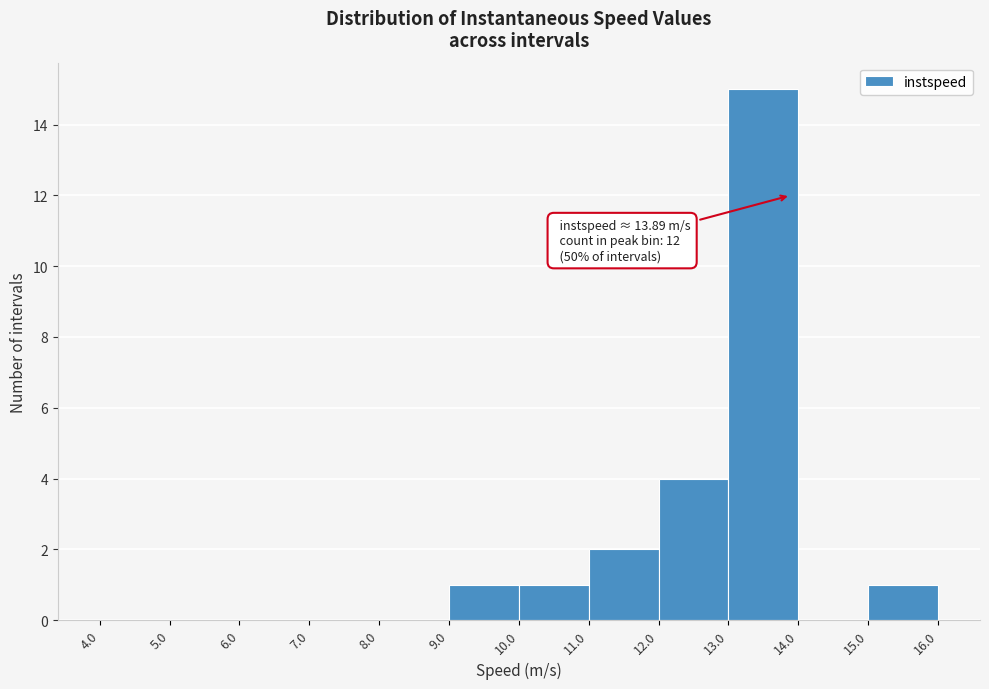

Which range on the x-axis has the tallest bar?

13.0 to 14.0